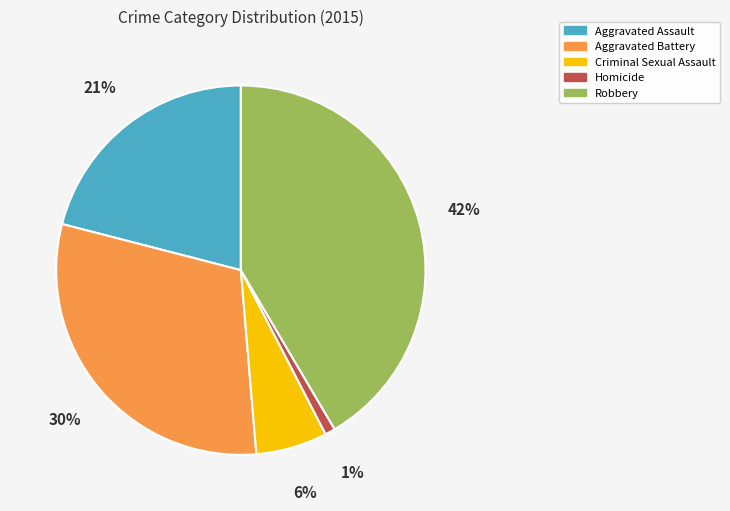

Do Homicide and Robbery together represent more than half of the pie?

No